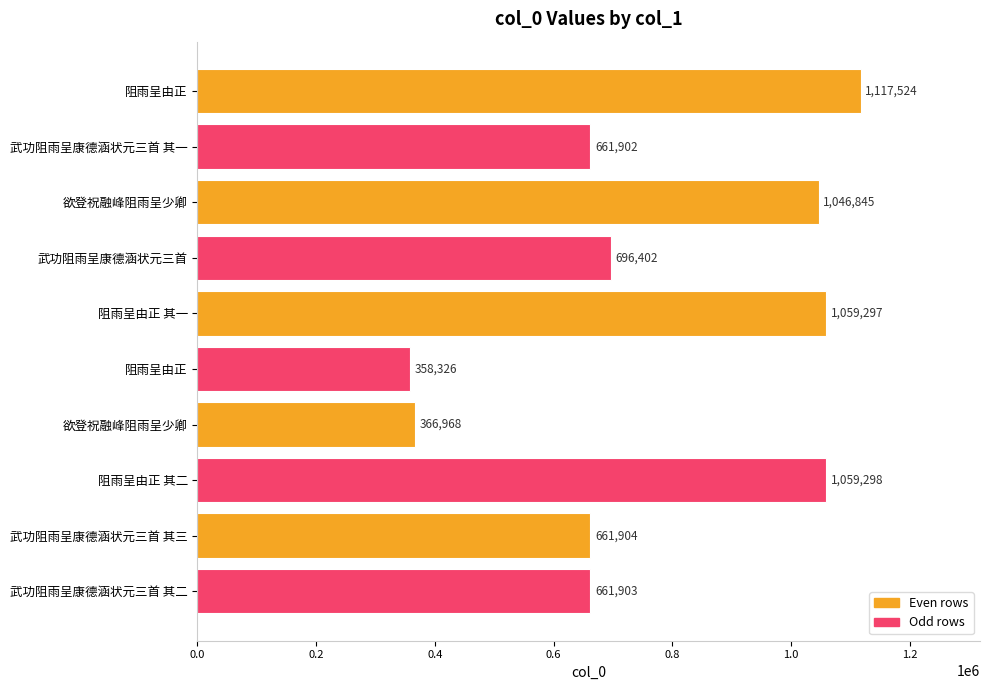

How many bars are there in total?

10